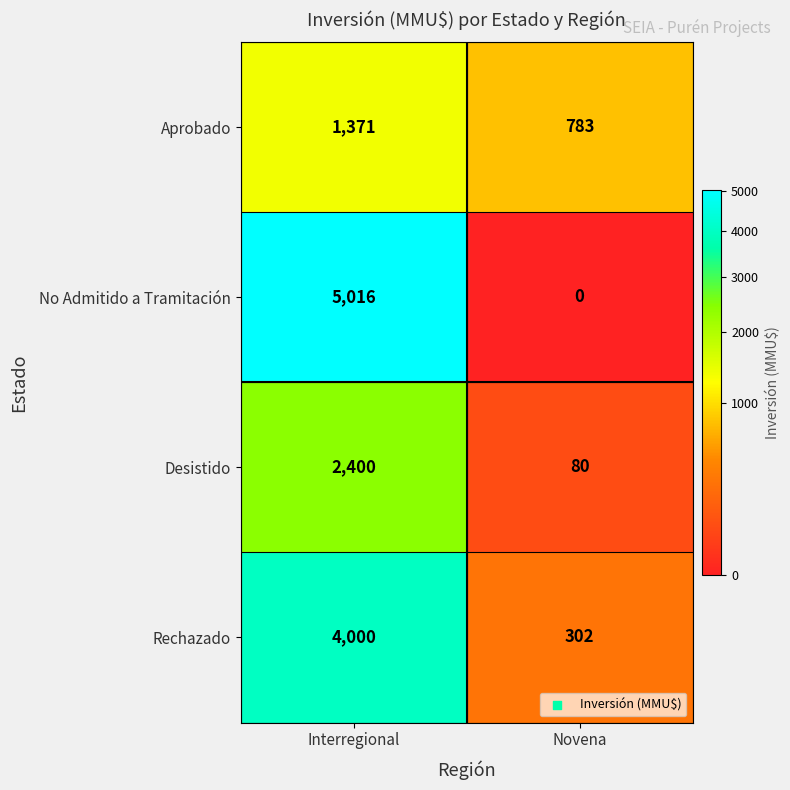

What is the total value across all series at Interregional?

12787